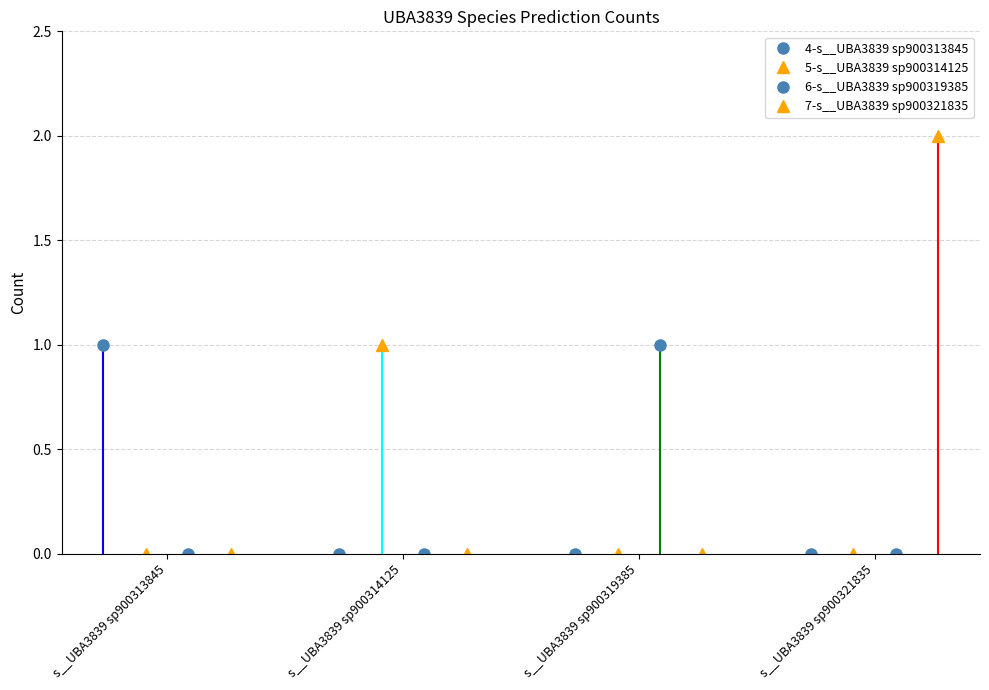

What is the sum of the 6-s__UBA3839 sp900319385 values at s__UBA3839 sp900314125 and s__UBA3839 sp900319385?

1